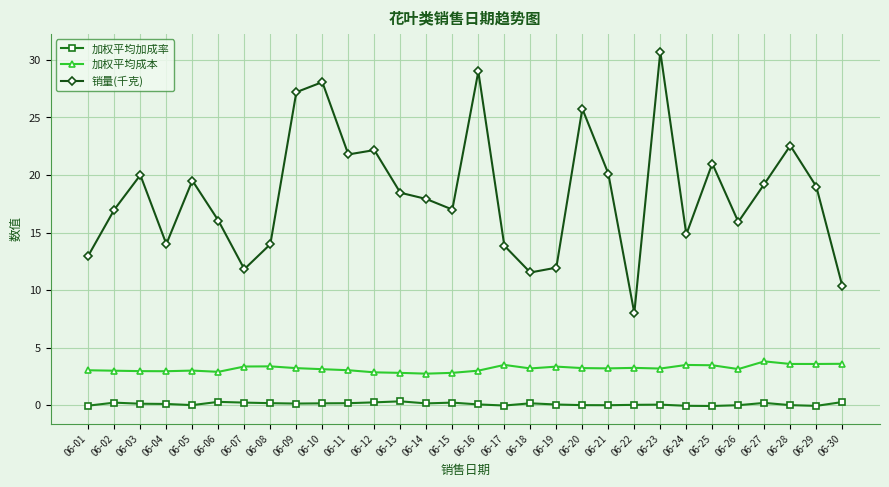

Which series has the largest range (max minus min)?

销量(千克)